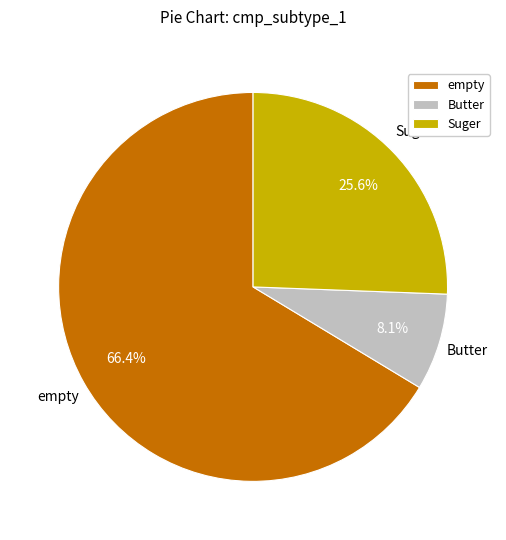

Is the sum of Butter and empty greater than half?

Yes